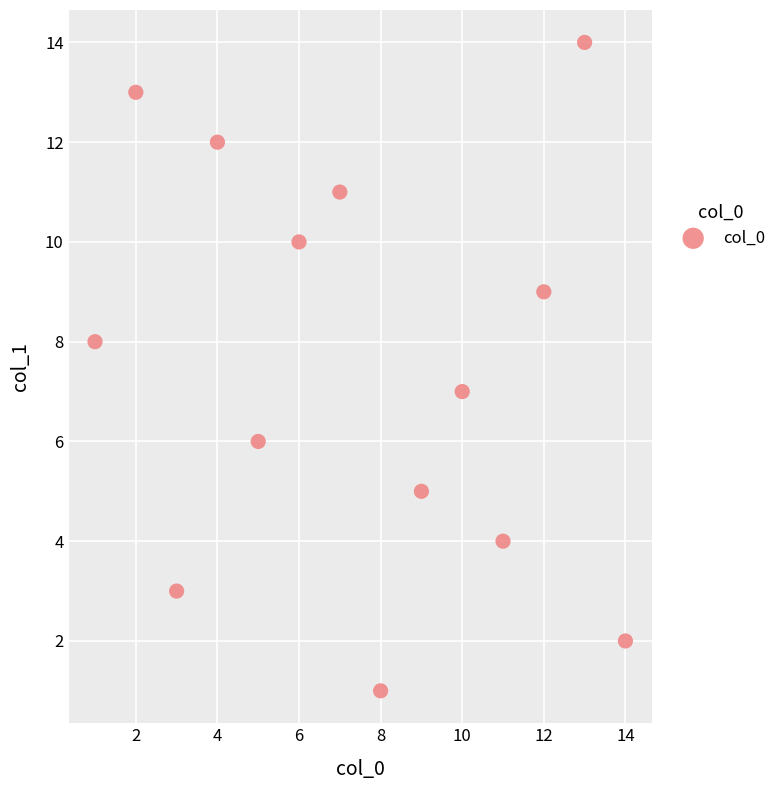

What is the range of X values (max minus min)?

13